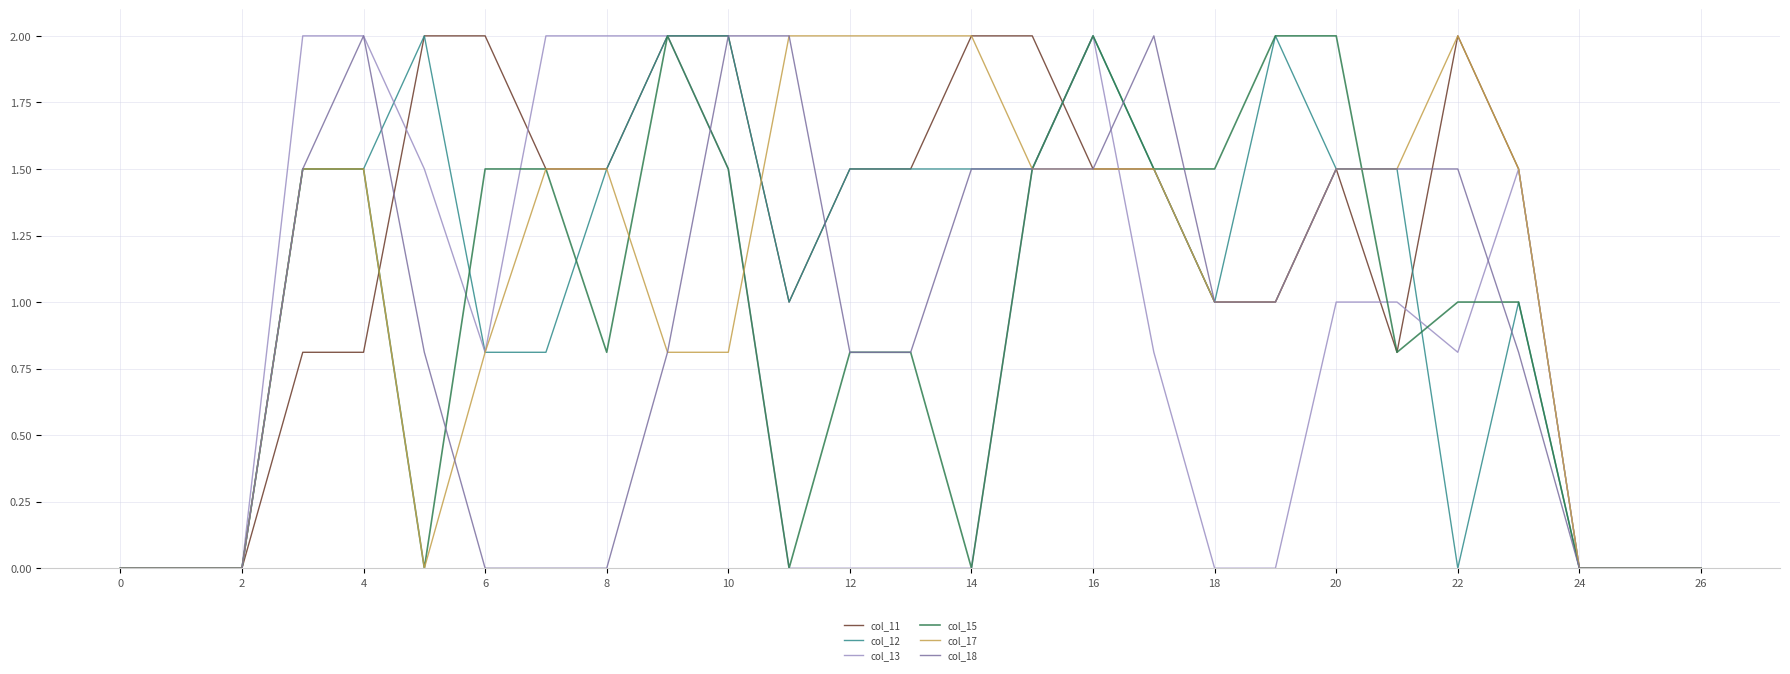

What is the highest value of the col_18 series?

2.0